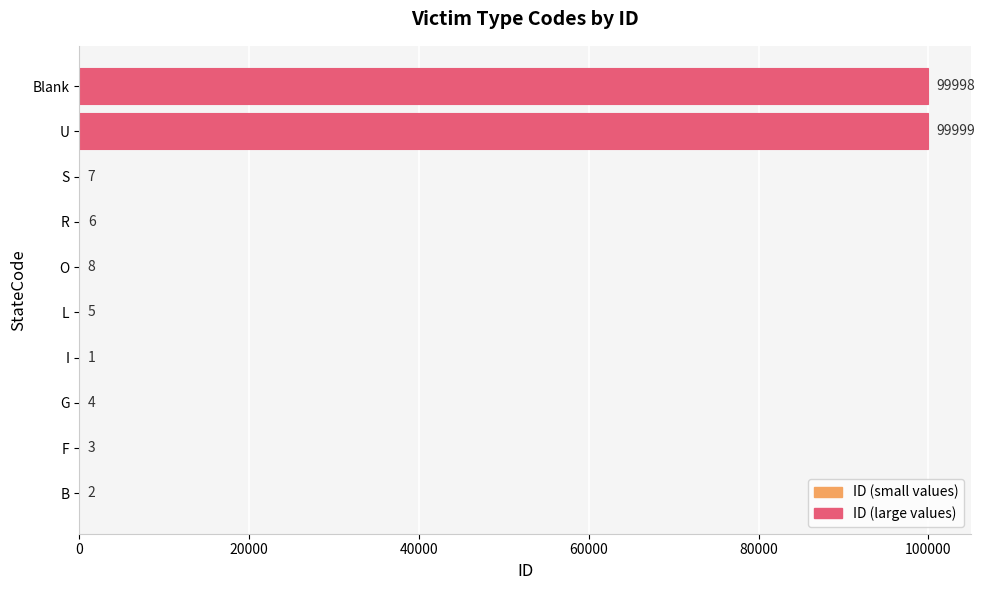

At which label is the value closest to 50000?

O